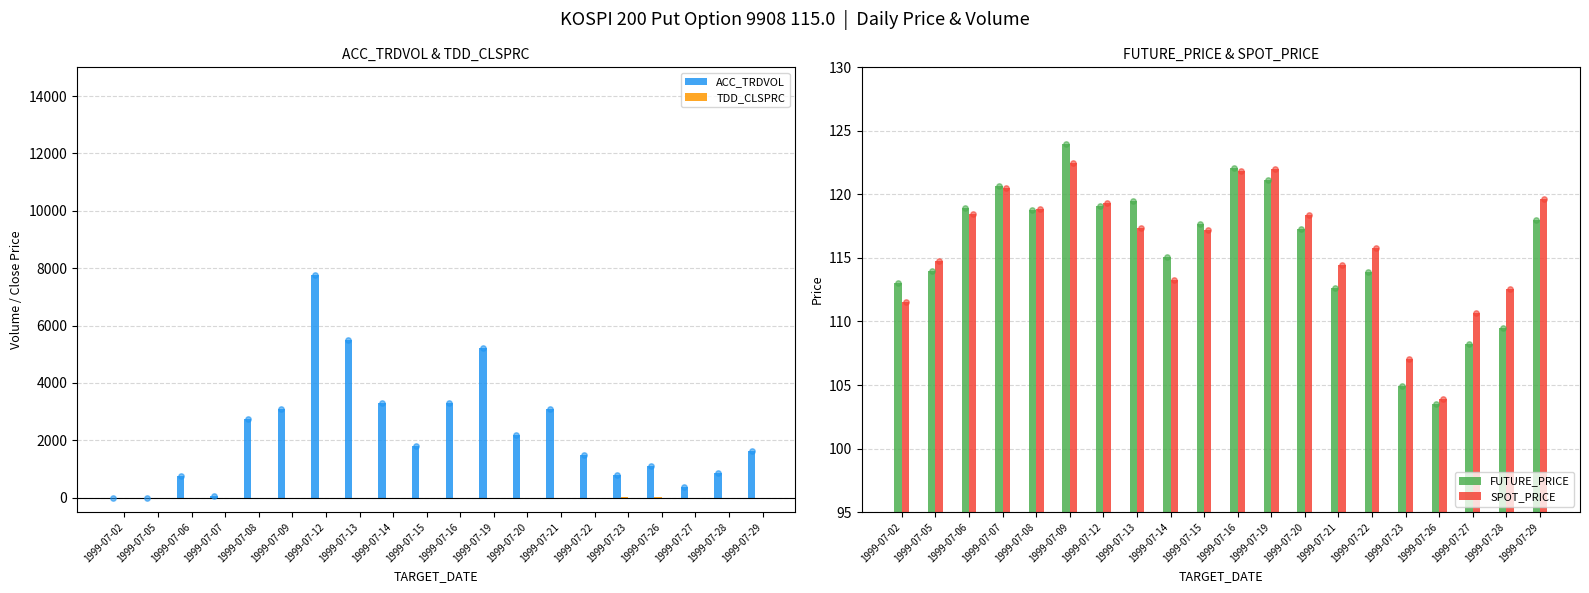

Which series reaches the maximum Y coordinate?

ACC_TRDVOL